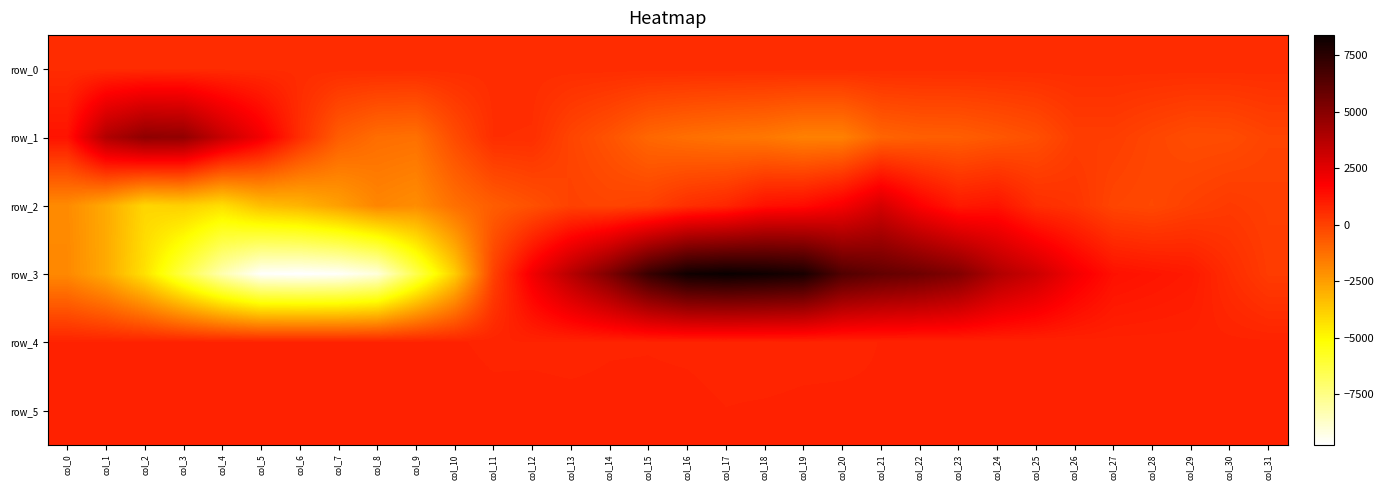

Which series changed the most between col_7 and col_25?

row_3